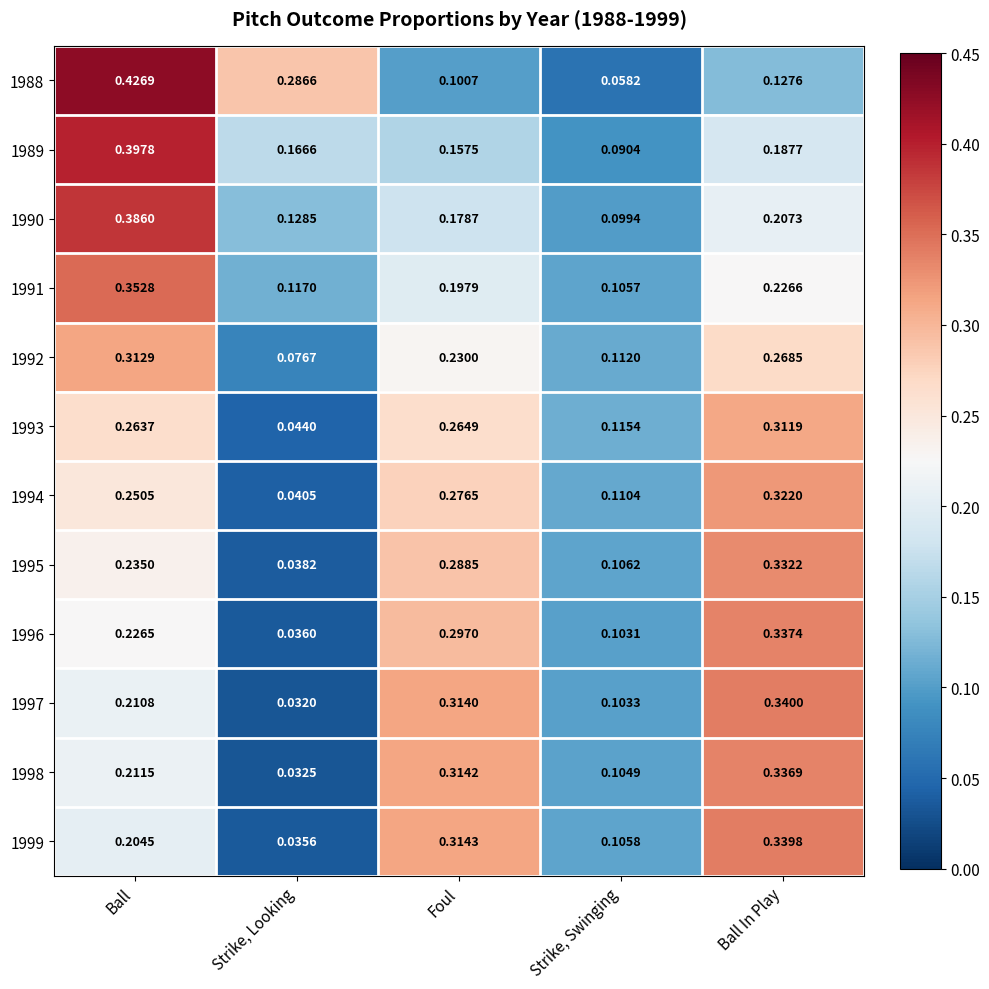

Rank the categories by 1997 value from lowest to highest.

Strike, Looking, Strike, Swinging, Ball, Foul, Ball In Play